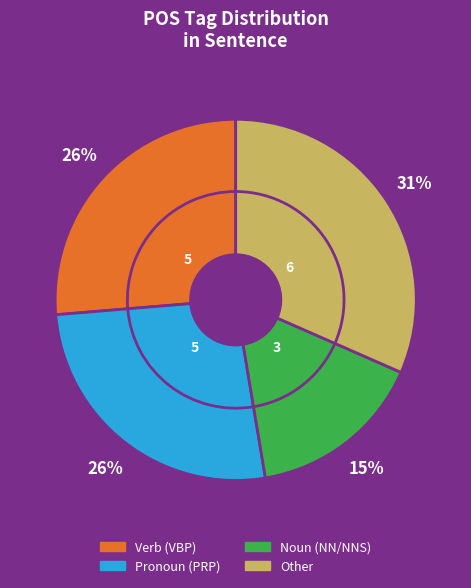

Is there any slice that represents more than half of the pie?

Yes